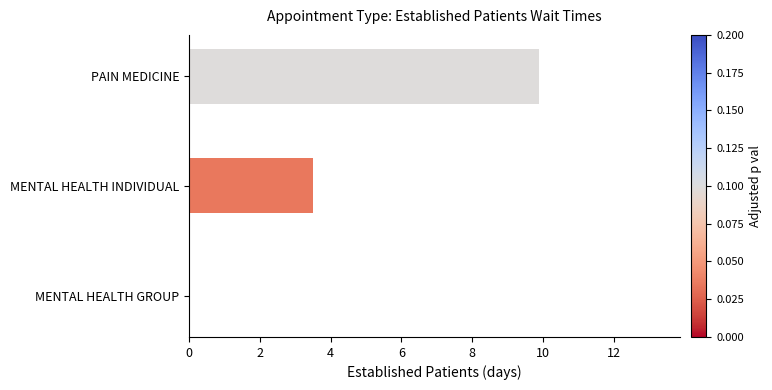

Which has a higher value, MENTAL HEALTH INDIVIDUAL or PAIN MEDICINE?

PAIN MEDICINE